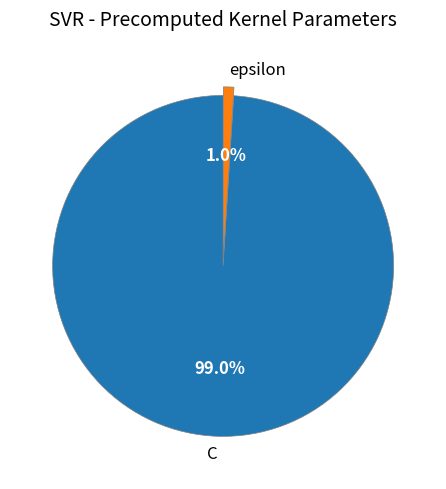

What percentage is NOT represented by epsilon?

99.0%